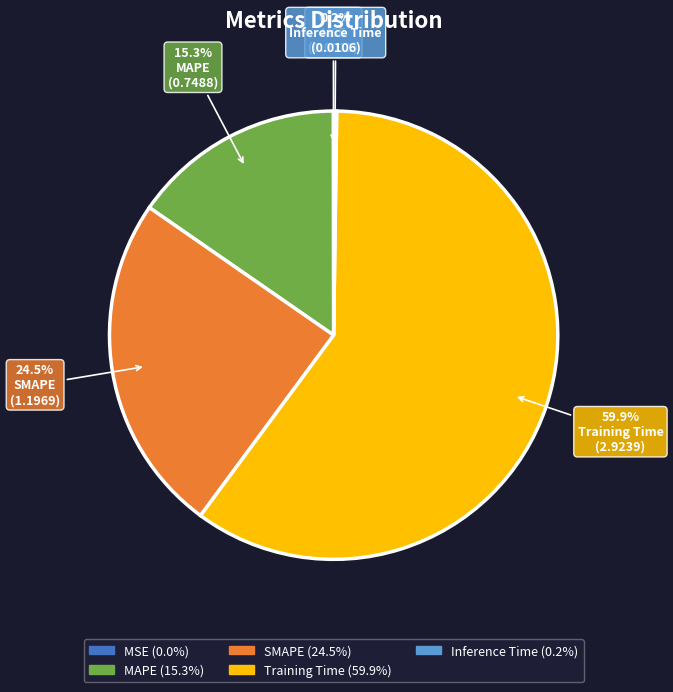

What portion of the pie excludes MAPE?

84.7%